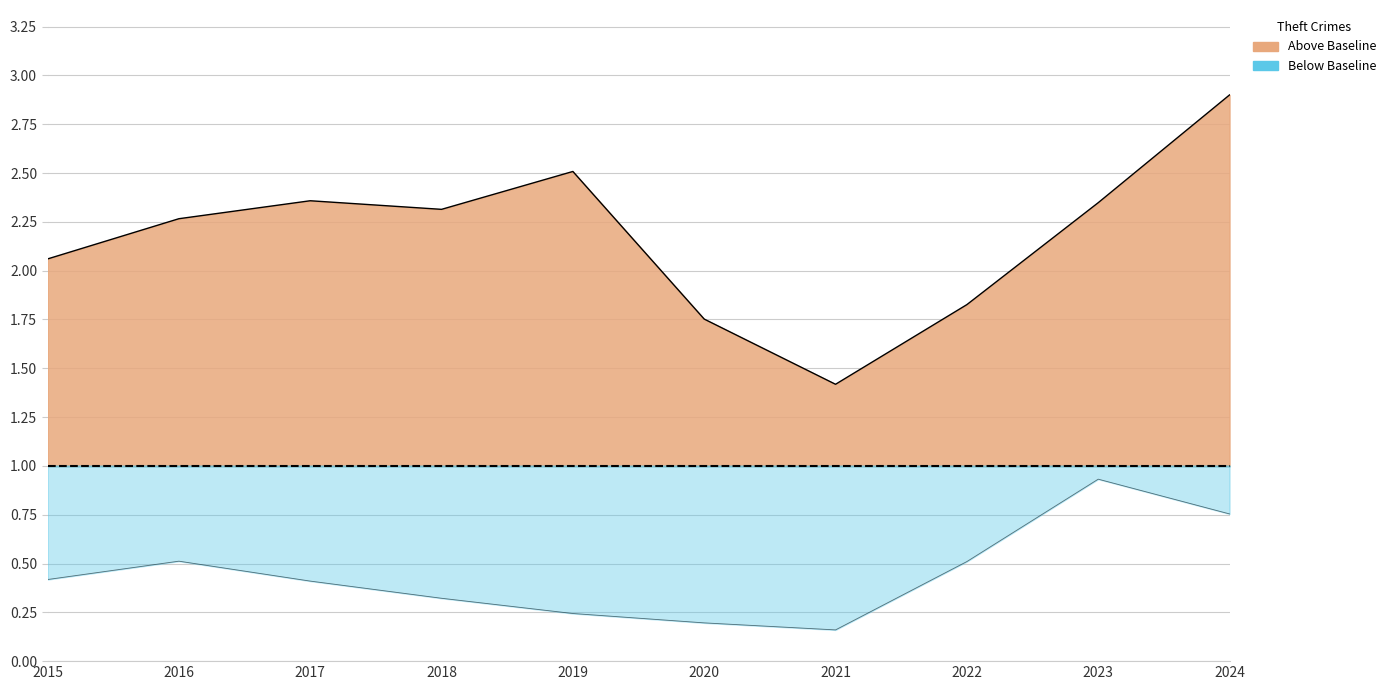

At which label is Theft (normalized) closest to 2?

2015